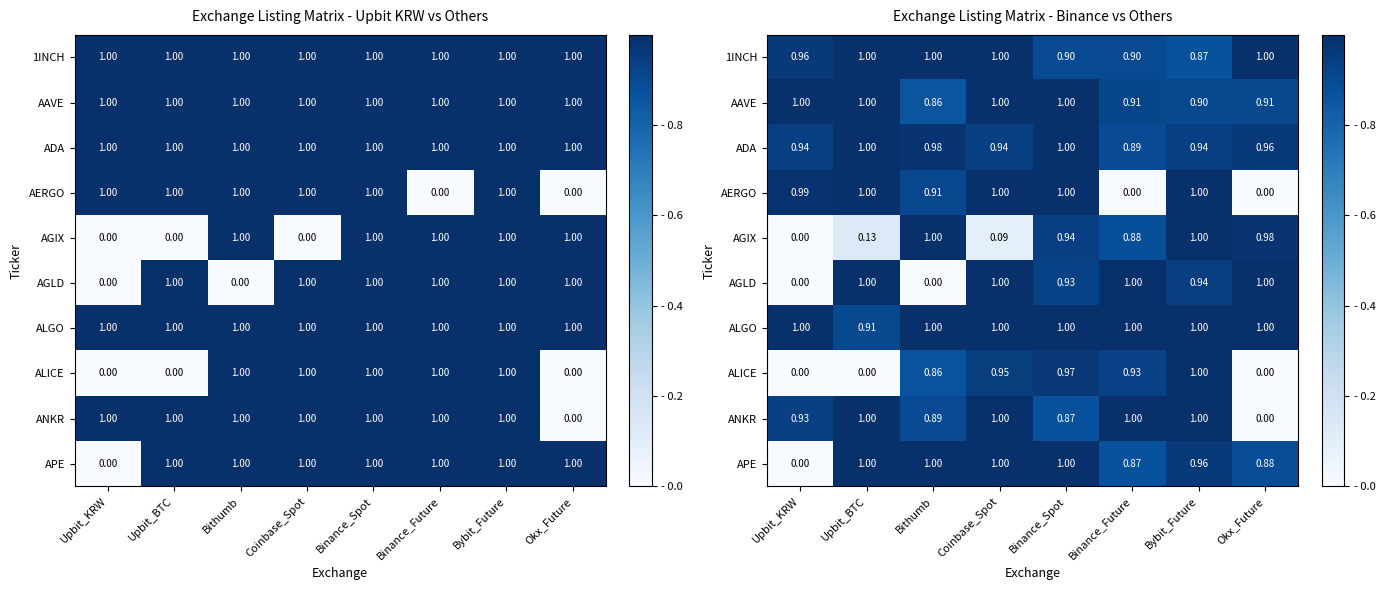

How many distinct data groups are displayed?

10